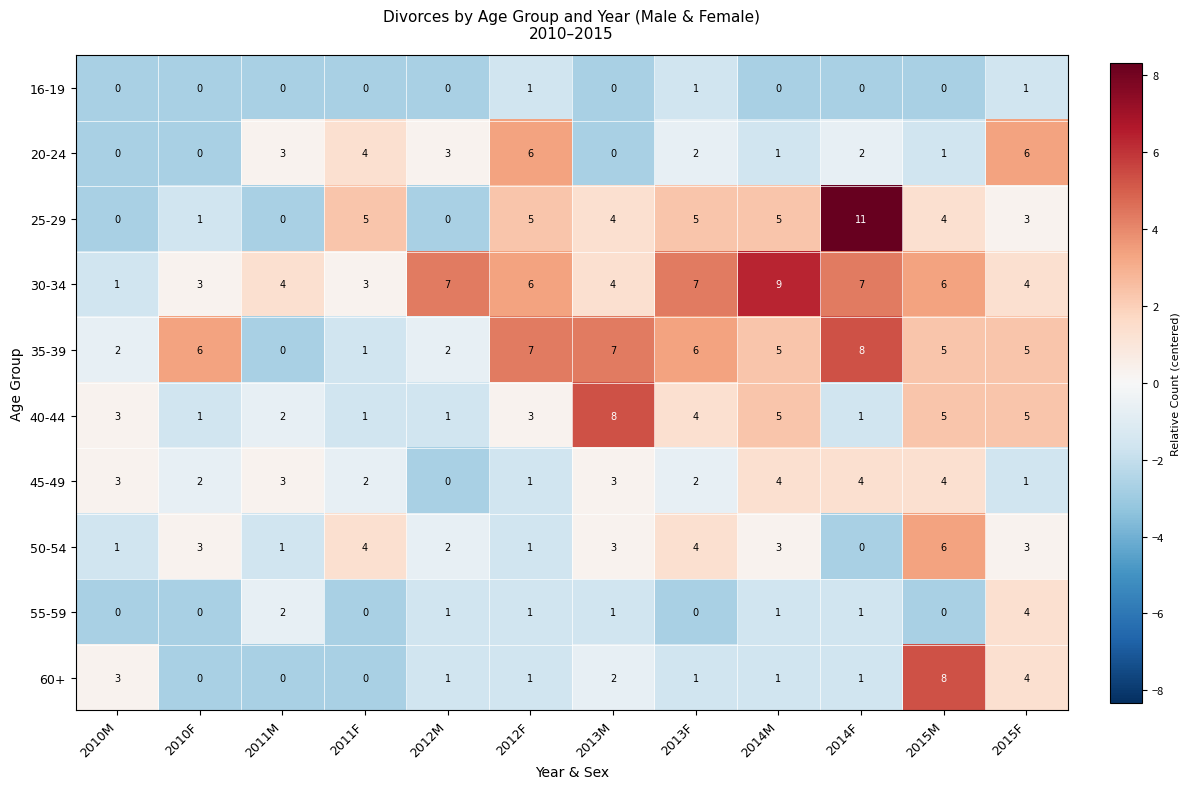

Is it true that 35-39 equals 5 at 2015F?

True